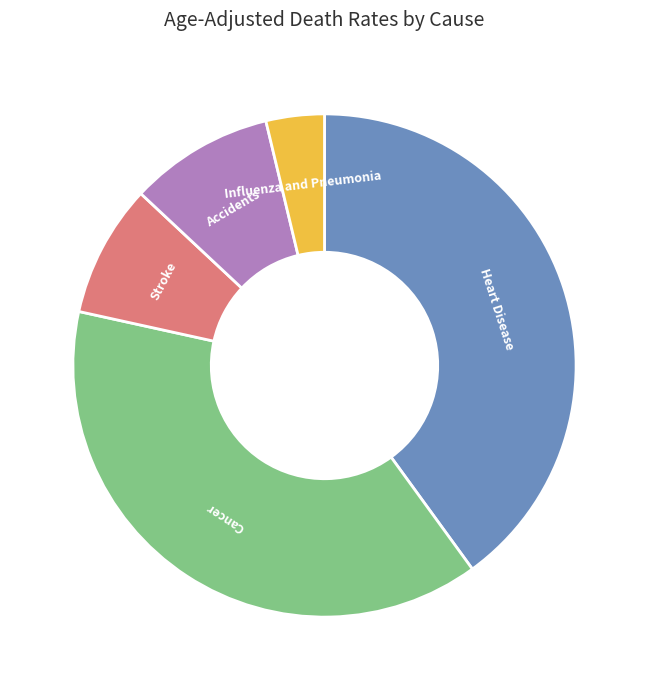

Is there a majority slice in this chart?

No